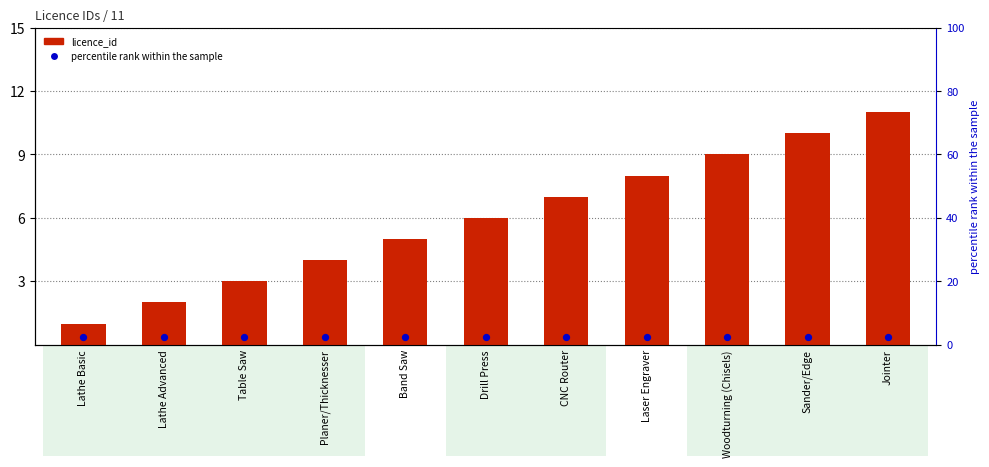

At how many categories does at least one series exceed 6?

5